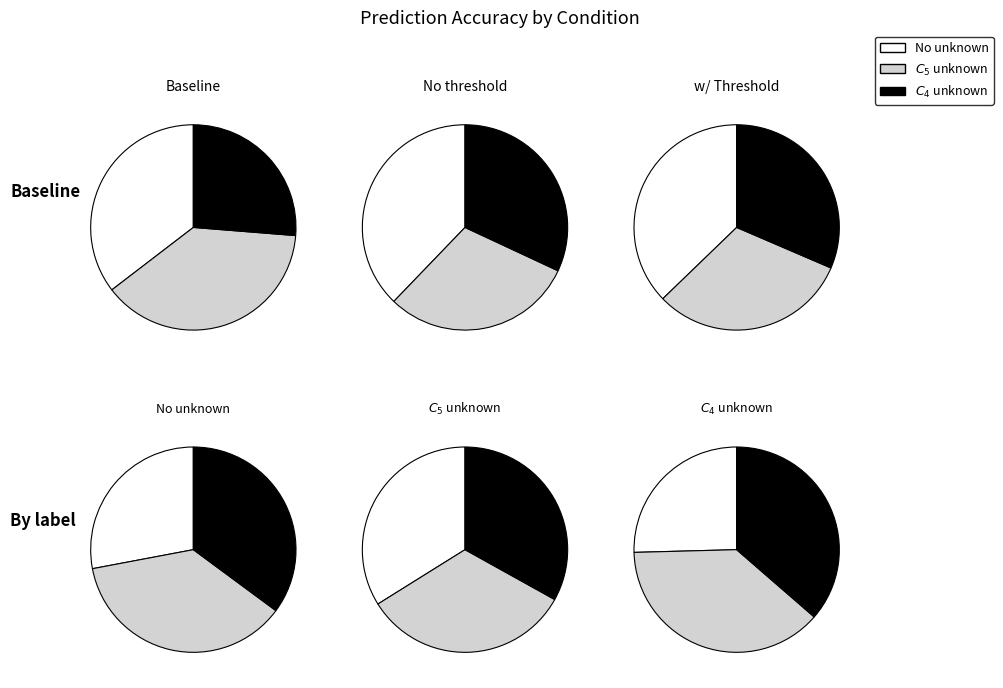

Rank the categories by w/ Threshold value from highest to lowest.

No unknown, $C_4$ unknown, $C_5$ unknown